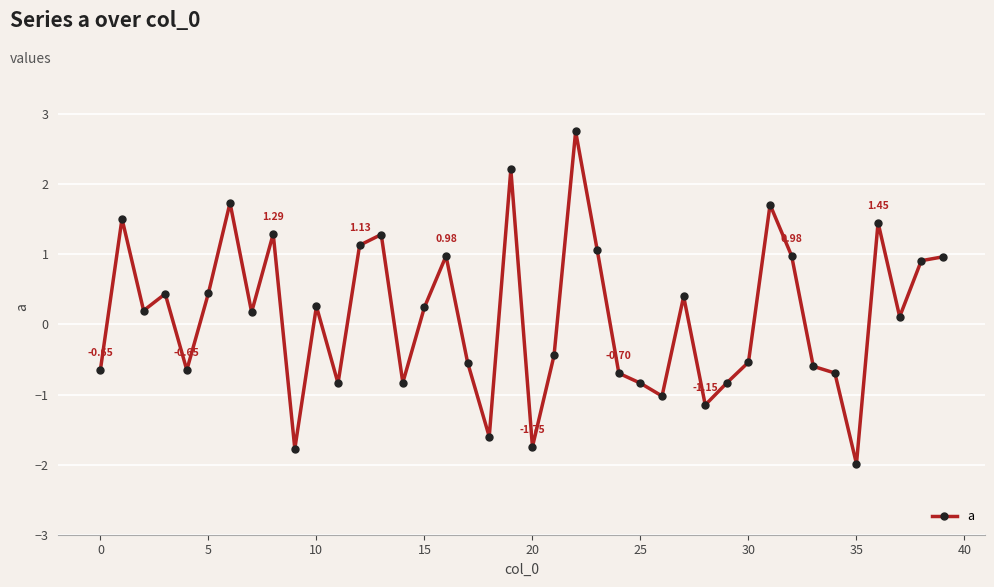

How many positive values are there?

22